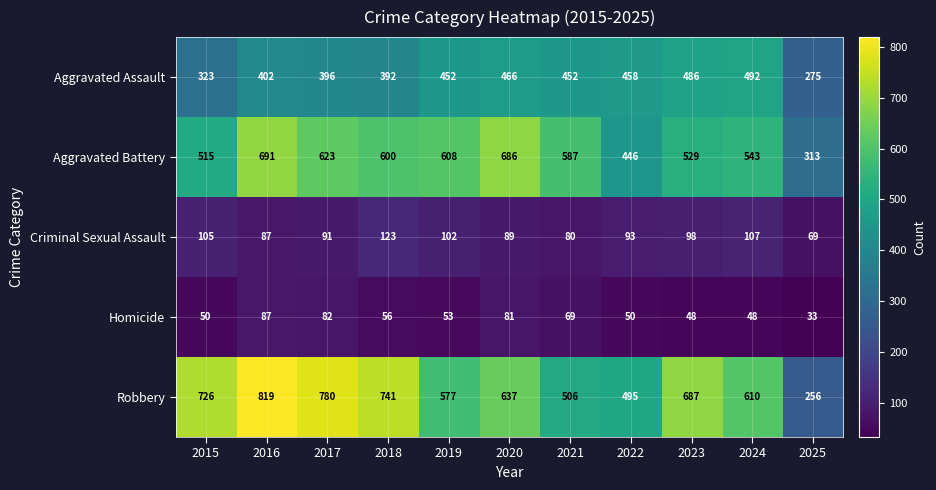

What is the difference between the Robbery values at 2015 and 2017?

54